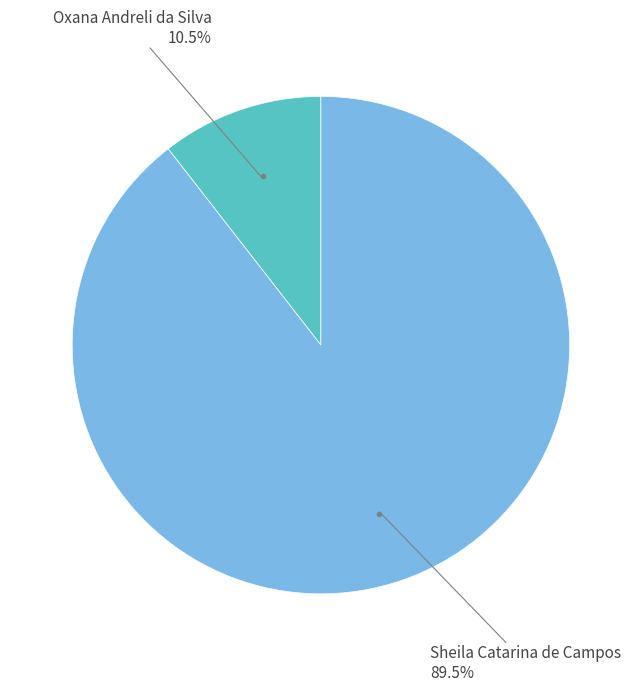

Is there any slice that represents more than half of the pie?

Yes